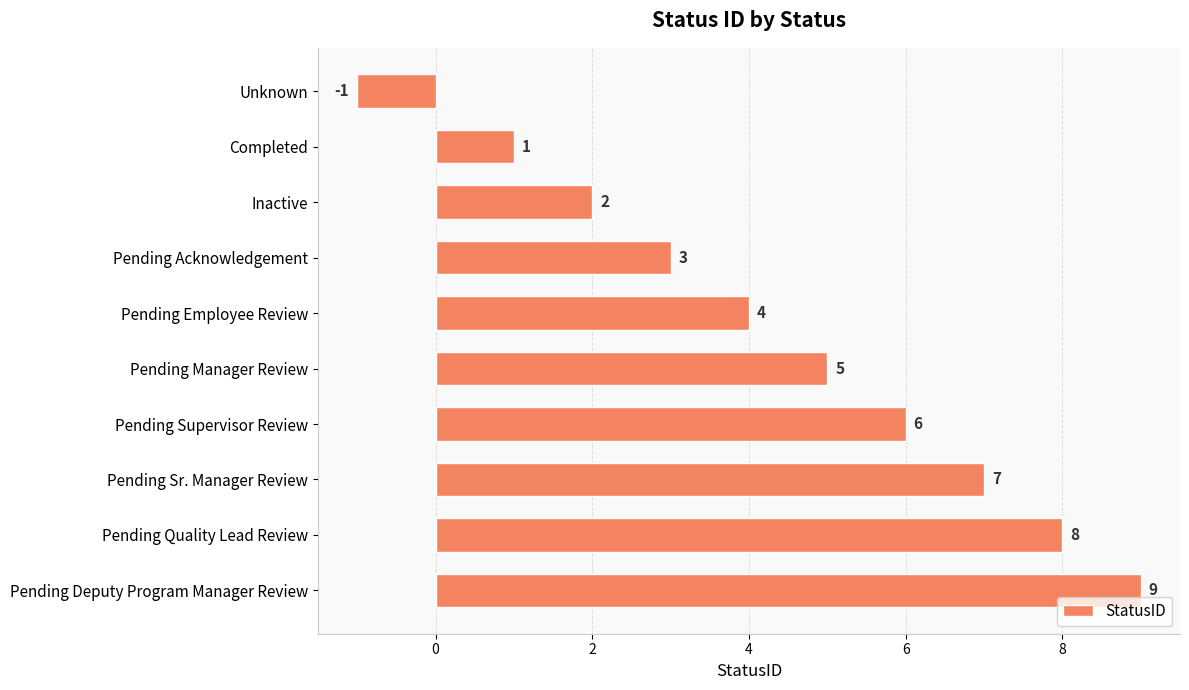

What is the average value?

4